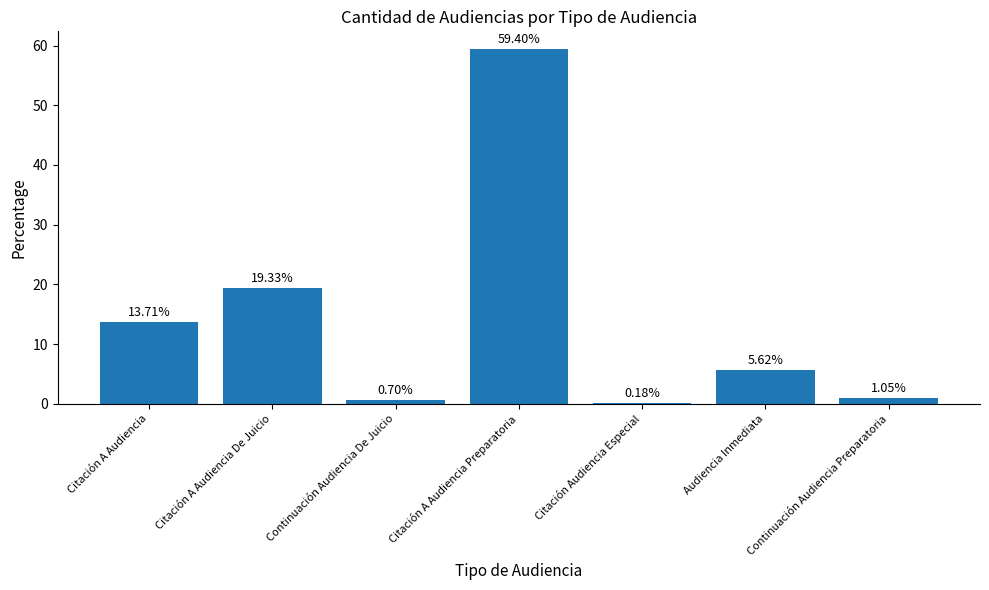

How many data points does each series have?

7